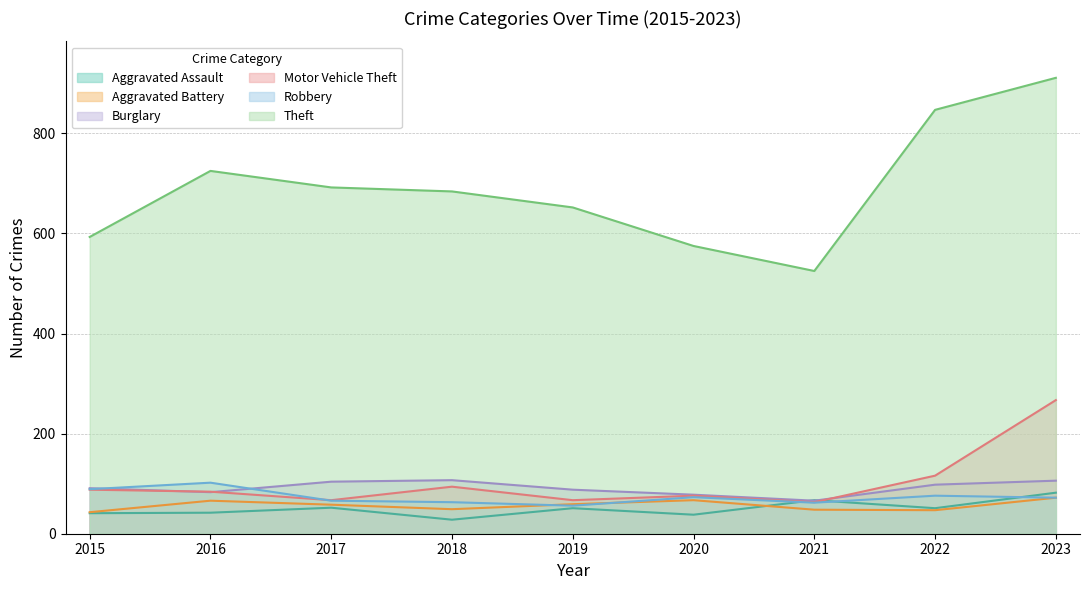

Which has a higher value, 2015 or 2021?

2021